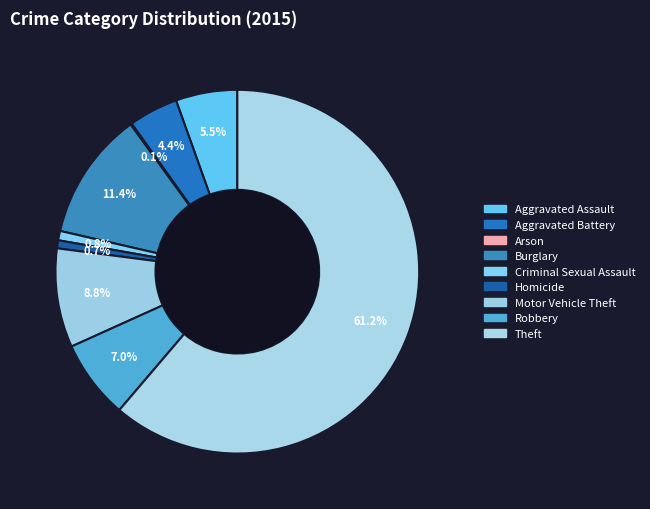

Is it true that Homicide is 13% of the pie?

False